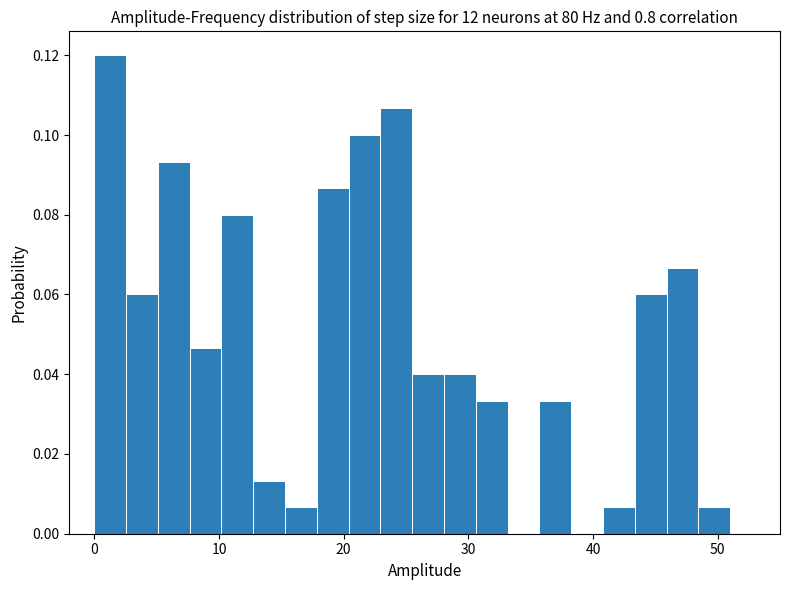

Read against the x-axis, roughly where is the centre of the tallest bar?

1